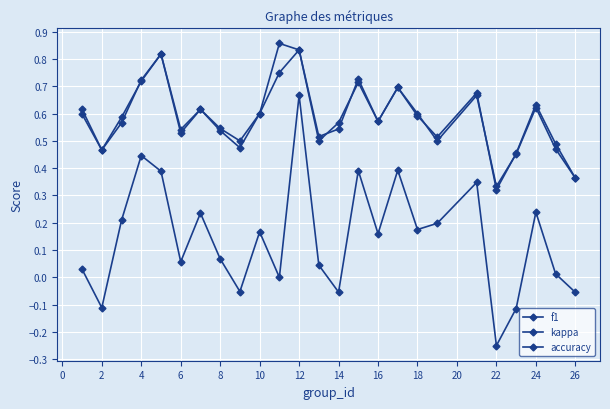

What is the average value of the kappa series?

0.1